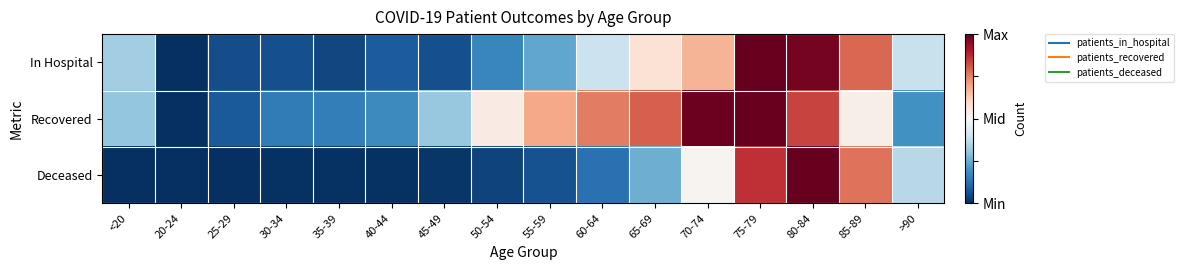

What is the spread (max minus min) of values at 80-84?

0.3